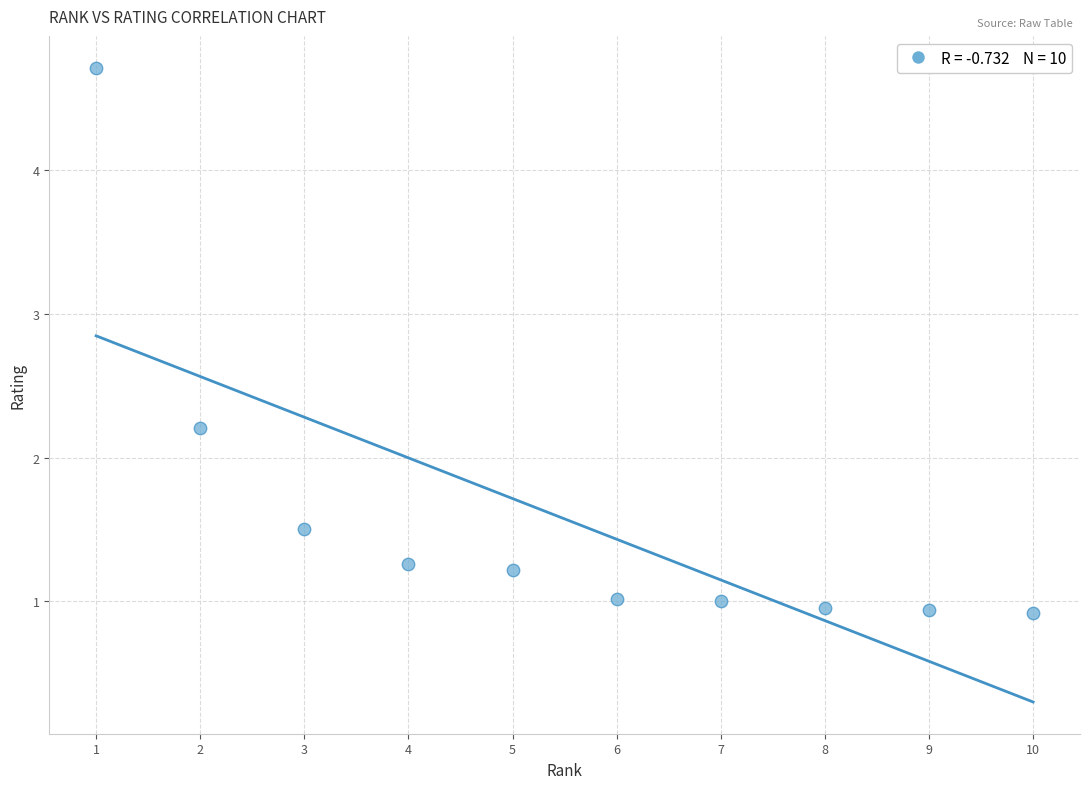

What is the range of Y values (max minus min)?

3.8